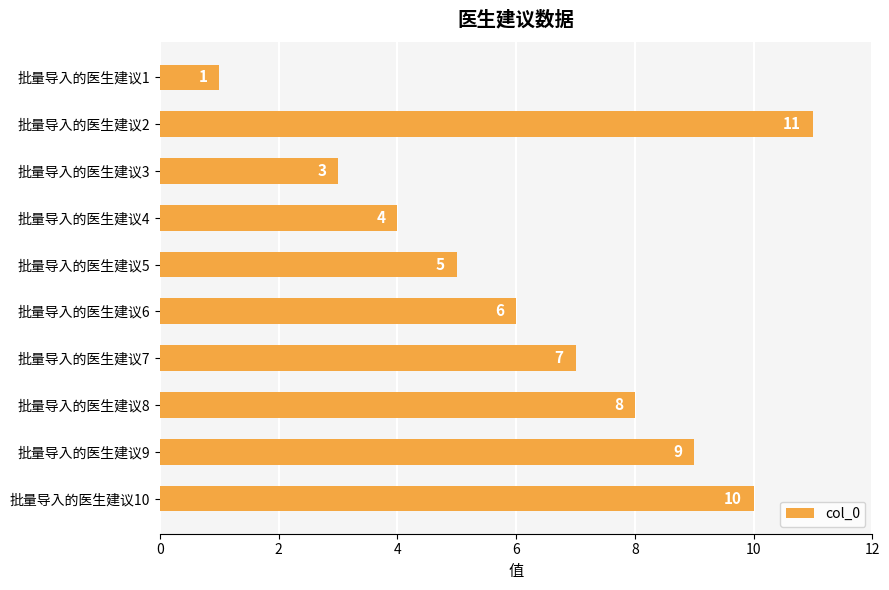

Rank the categories by value from lowest to highest.

批量导入的医生建议1, 批量导入的医生建议3, 批量导入的医生建议4, 批量导入的医生建议5, 批量导入的医生建议6, 批量导入的医生建议7, 批量导入的医生建议8, 批量导入的医生建议9, 批量导入的医生建议10, 批量导入的医生建议2